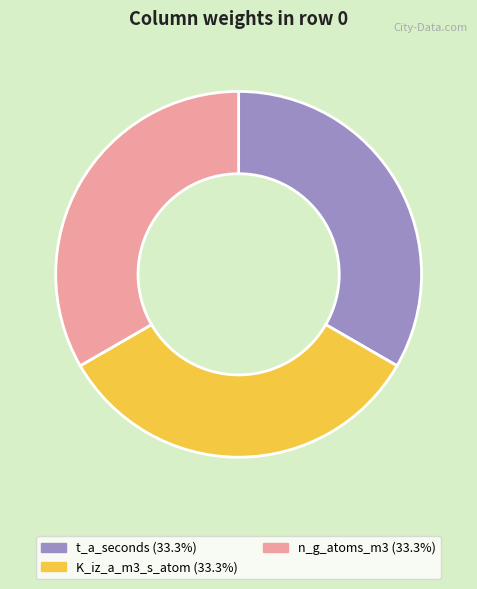

How many slices are in this pie chart?

3